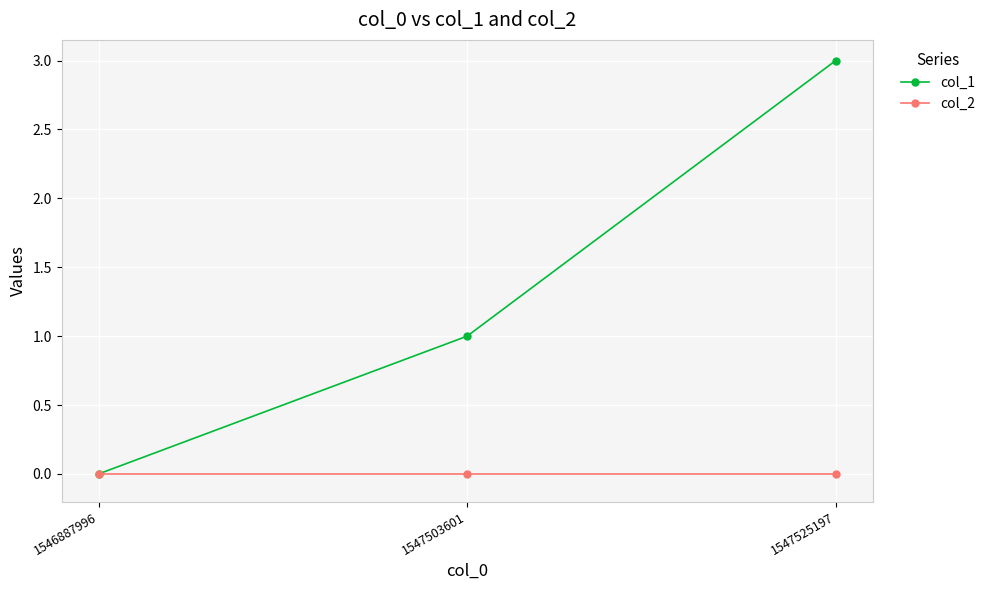

At which category is the sum across all series the highest?

1547525197